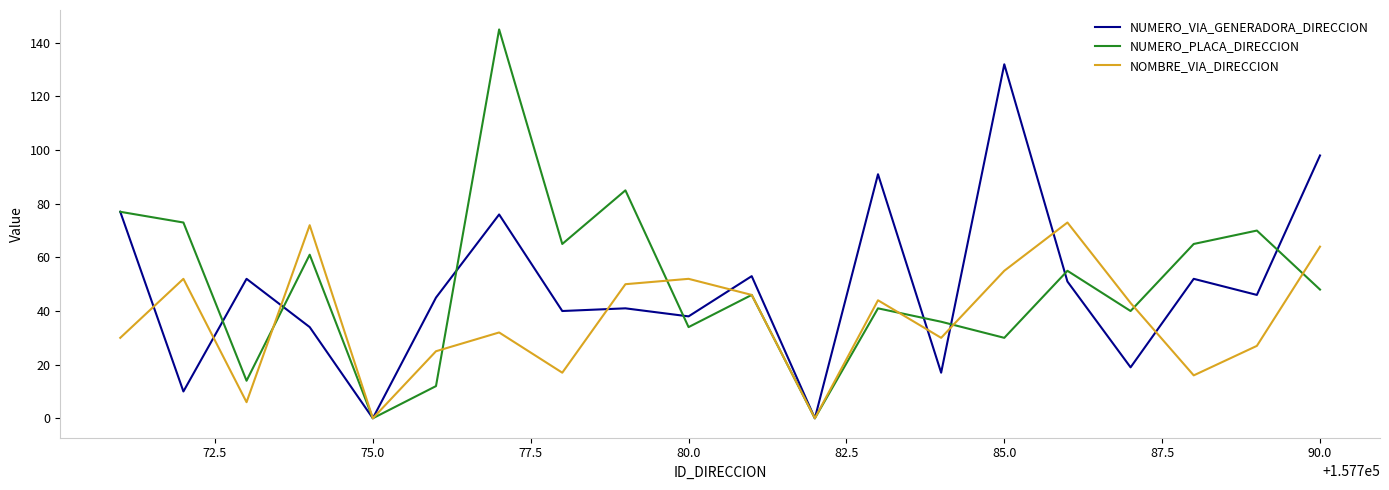

Rank the series by their maximum value, from lowest to highest.

NOMBRE_VIA_DIRECCION, NUMERO_VIA_GENERADORA_DIRECCION, NUMERO_PLACA_DIRECCION